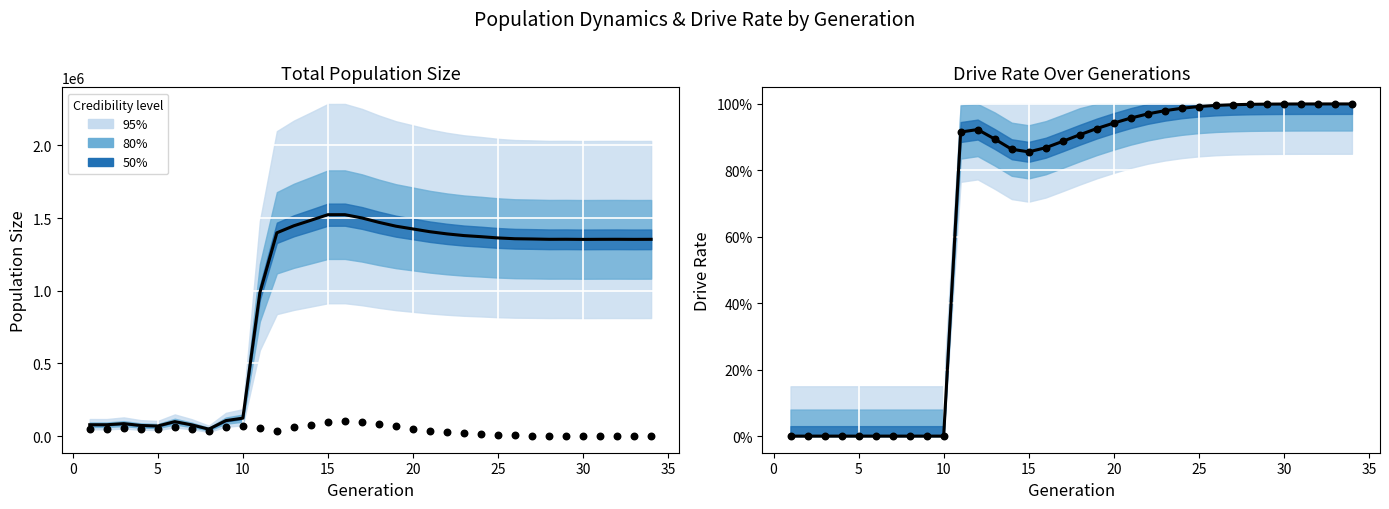

Which series has the largest Y range (max minus min)?

size (median)